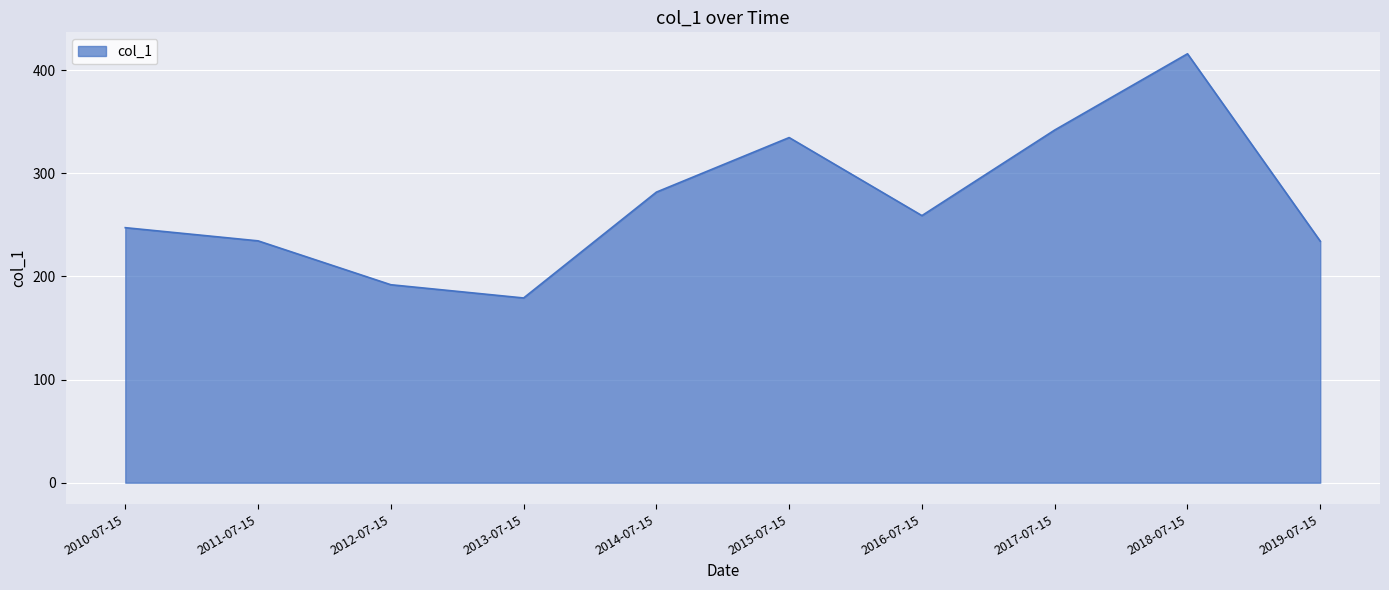

Where does the data first go above 259?

2014-07-15